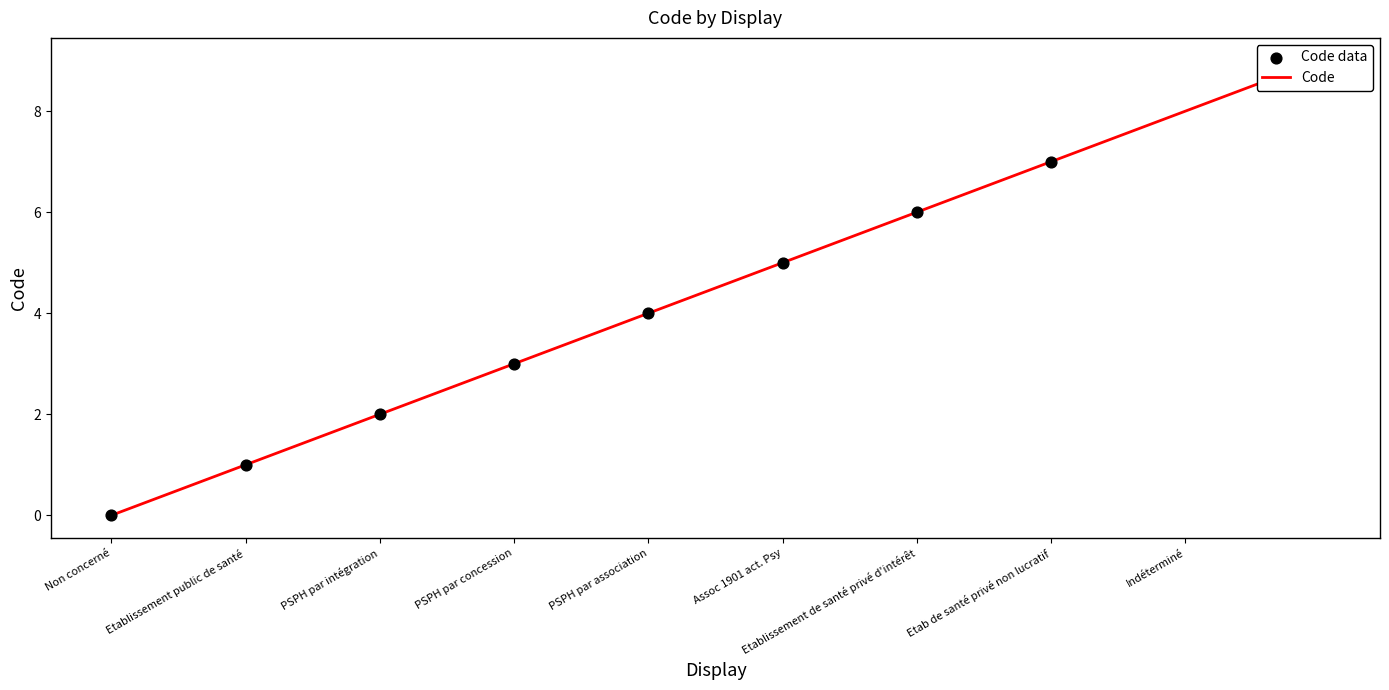

What is the change in value from PSPH par concession to Assoc 1901 act. Psy?

+2